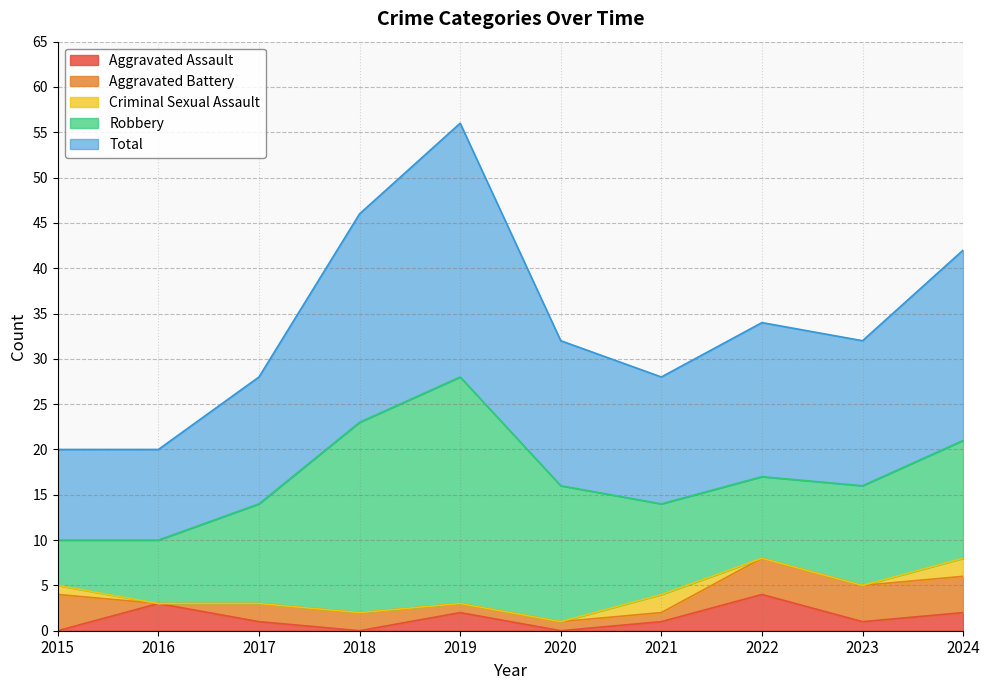

List the series in order of their peak value, highest first.

Total, Robbery, Aggravated Assault, Aggravated Battery, Criminal Sexual Assault